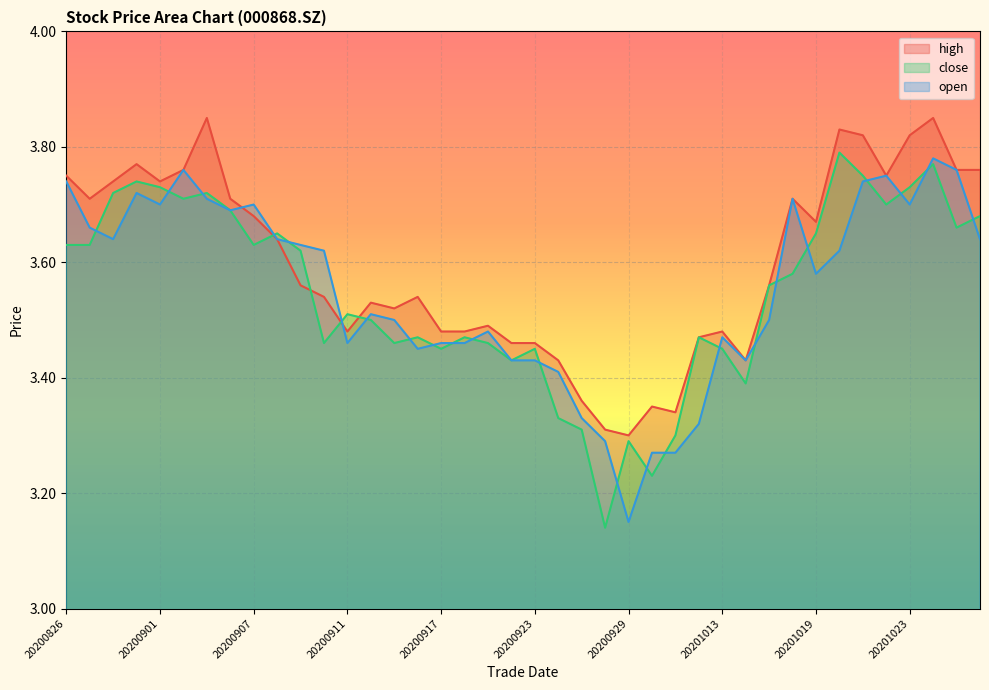

At which category is the sum across all series the highest?

20201026